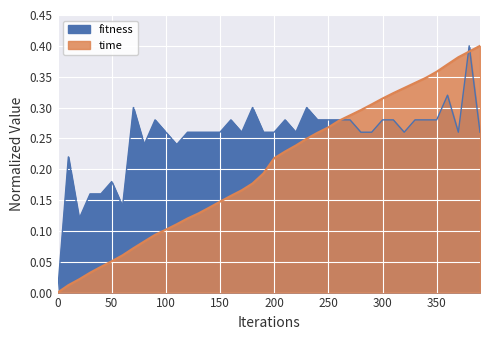

Reading right to left, what are all the values shown in this chart?

fitness: 0.3	0.4	0.3	0.3	0.3	0.3	0.3	0.3	0.3	0.3	0.3	0.3	0.3	0.3	0.3	0.3	0.3	0.3	0.3	0.3	0.3	0.3	0.3	0.3	0.3	0.3	0.3	0.3	0.2	0.3	0.3	0.2	0.3	0.1	0.2	0.2	0.2	0.1	0.2	0.0
time: 0.4	0.4	0.4	0.4	0.4	0.3	0.3	0.3	0.3	0.3	0.3	0.3	0.3	0.3	0.3	0.3	0.2	0.2	0.2	0.2	0.2	0.2	0.2	0.2	0.1	0.1	0.1	0.1	0.1	0.1	0.1	0.1	0.1	0.1	0.1	0.0	0.0	0.0	0.0	0.0